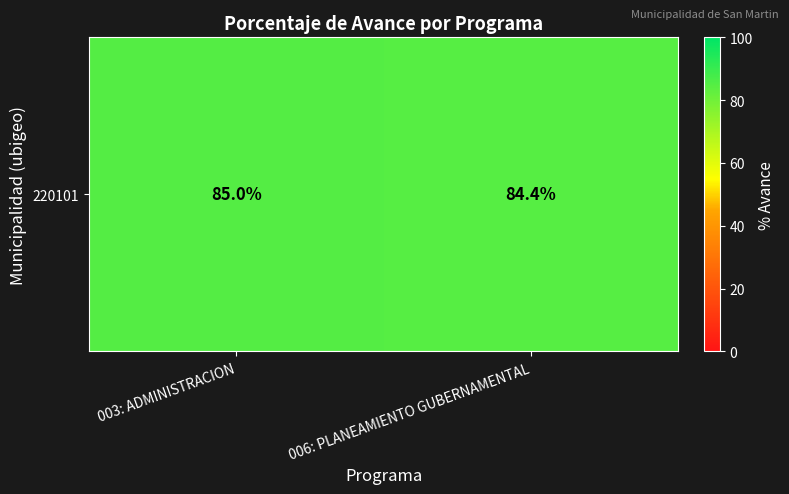

At which category does the chart reach its minimum across all series?

006: PLANEAMIENTO GUBERNAMENTAL